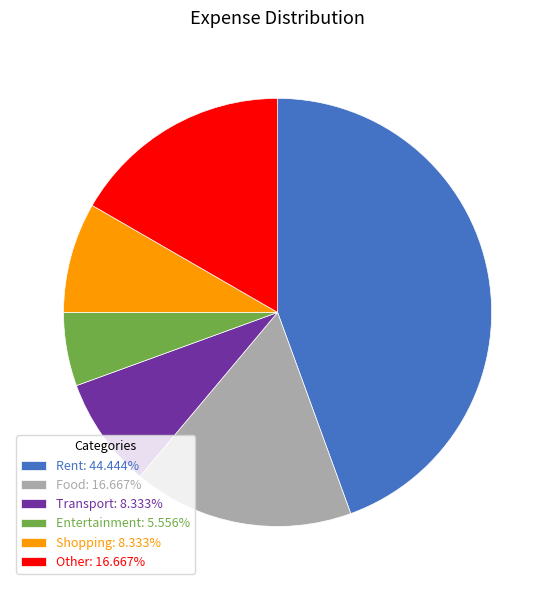

Does Rent account for over 50% of the chart?

No